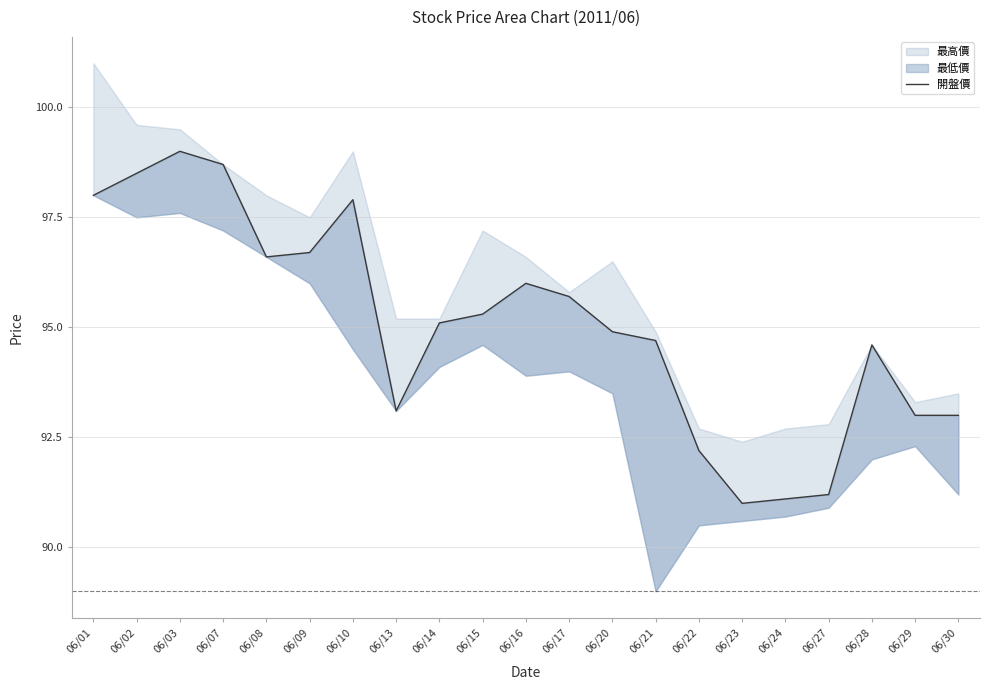

What is the change in value from 06/01 to 06/17?

-2.3